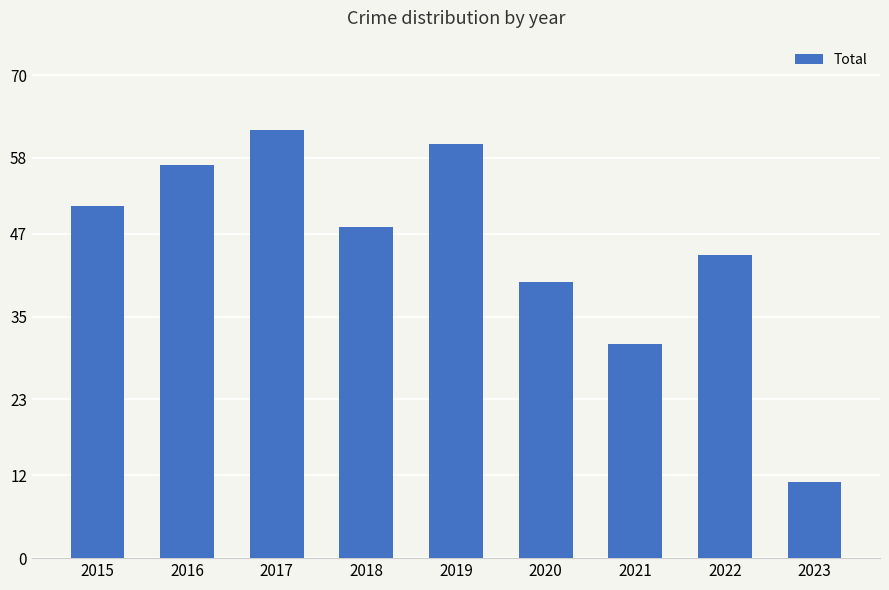

What is the sum of the values at 2020 and 2016?

97